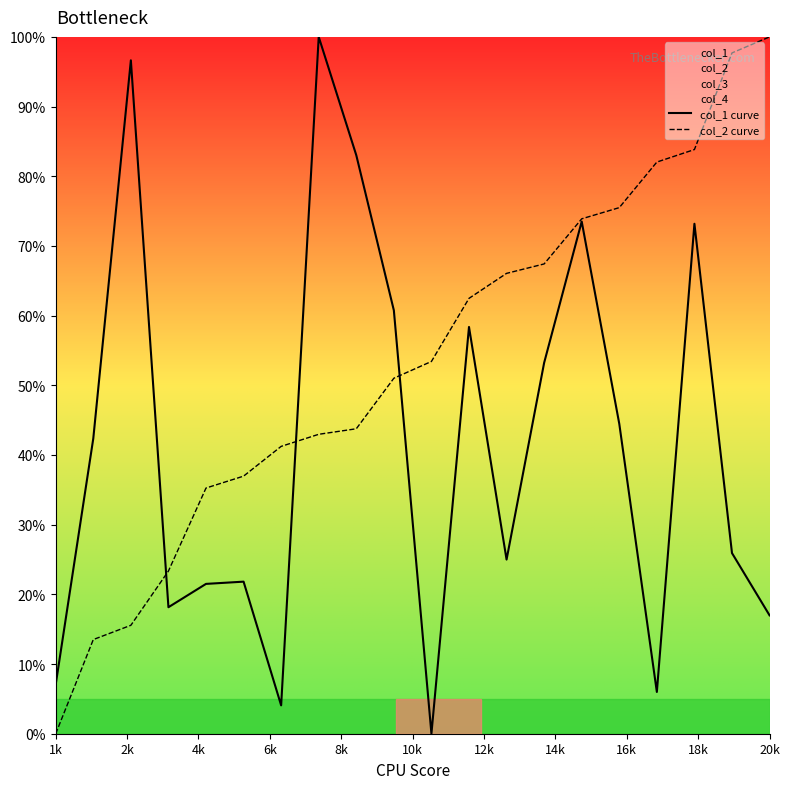

What is the sum of all col_1 curve values?

832.1